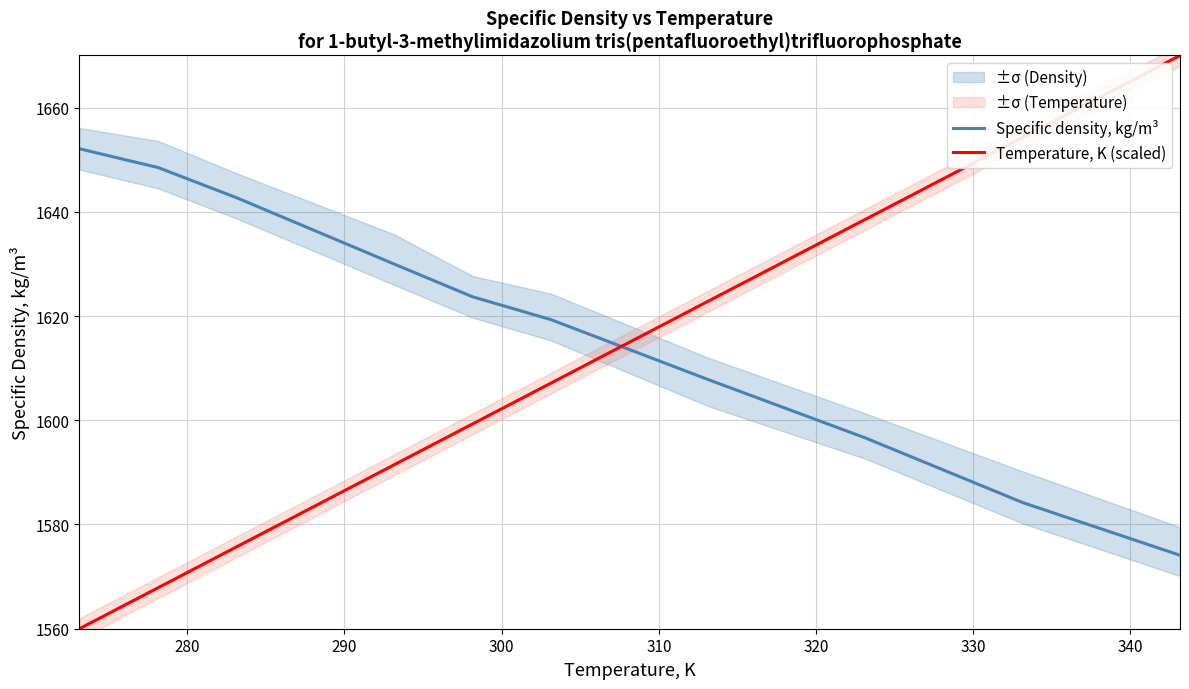

How many times do Temperature, K (scaled) and Specific density, kg/m³ cross each other?

1